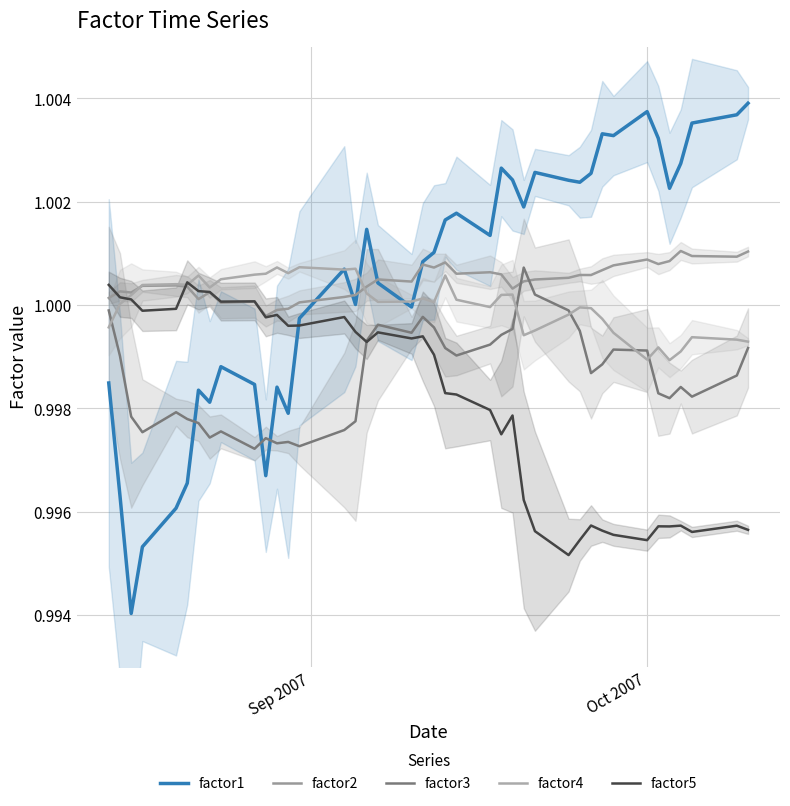

In factor1, how many points are higher than both neighbors (excluding endpoints)?

10